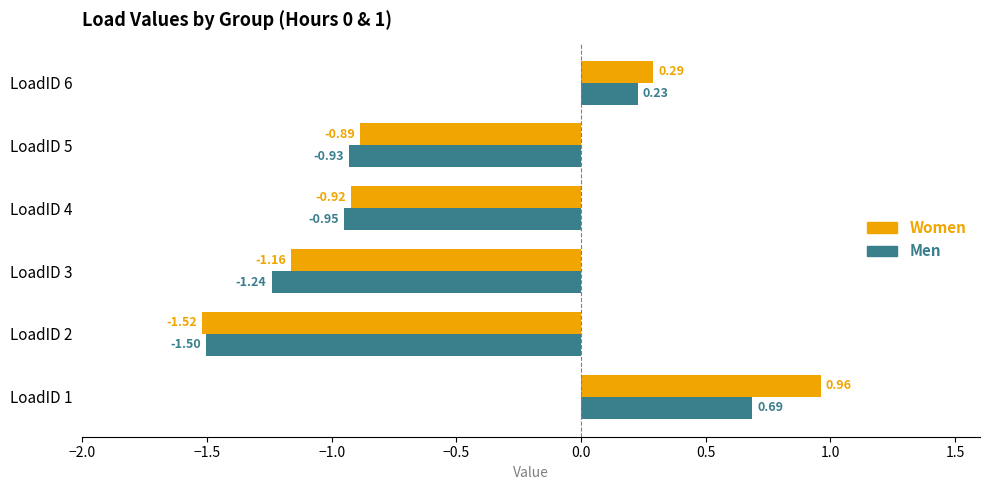

Which category has the highest value in the Women series?

LoadID 1